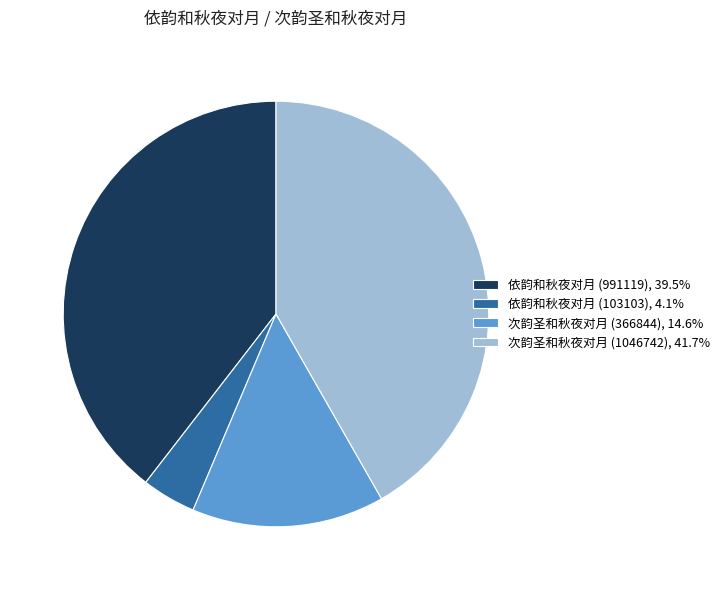

Is the sum of 次韵圣和秋夜对月 (366844) and 次韵圣和秋夜对月 (1046742) greater than half?

Yes